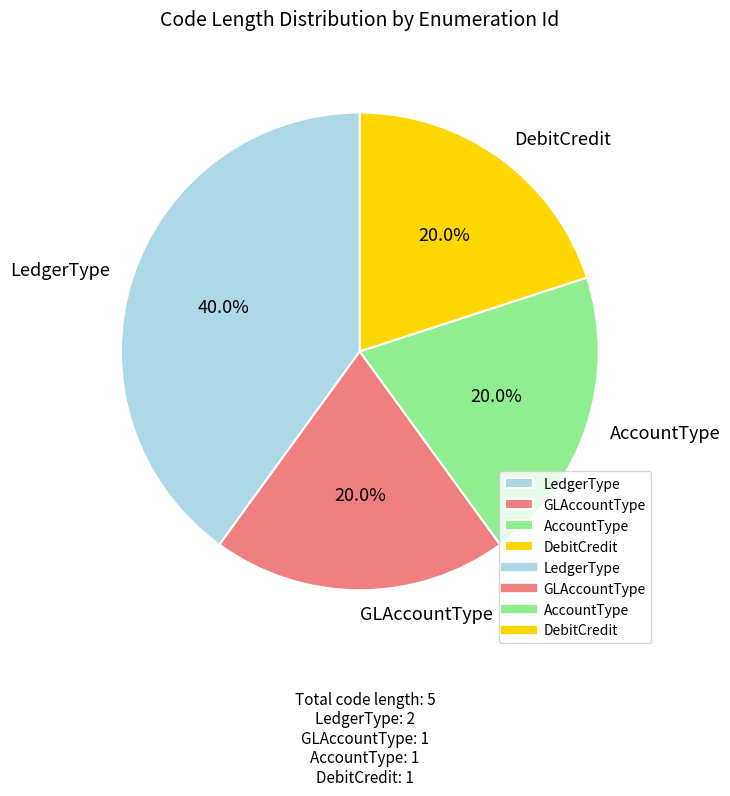

Does LedgerType represent more than half of the total?

No